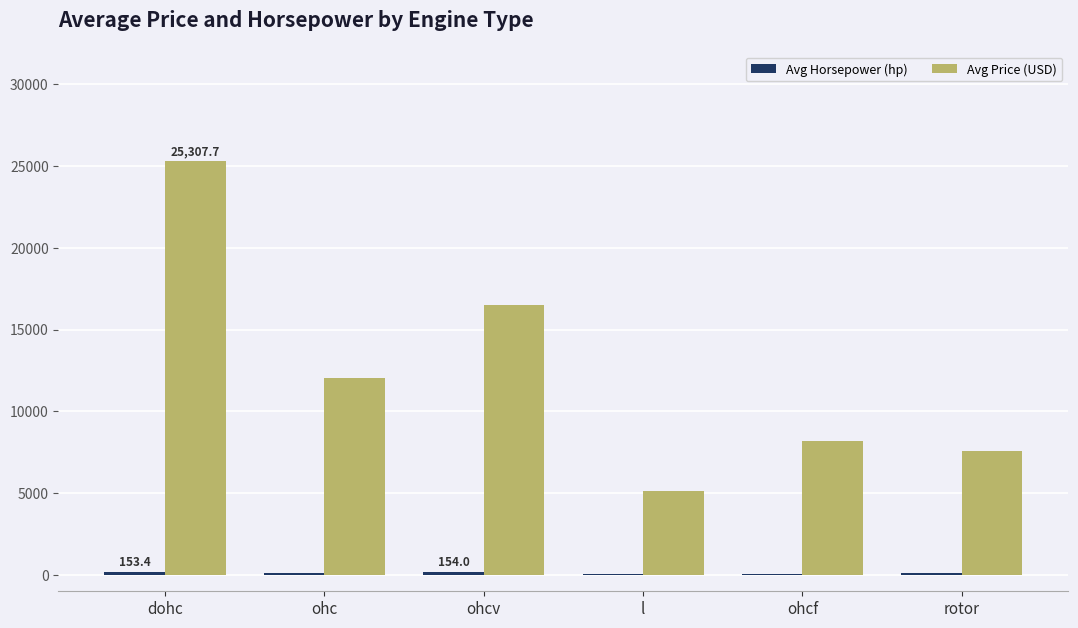

Where is Avg Price (USD) nearest to the value 15229?

ohcv